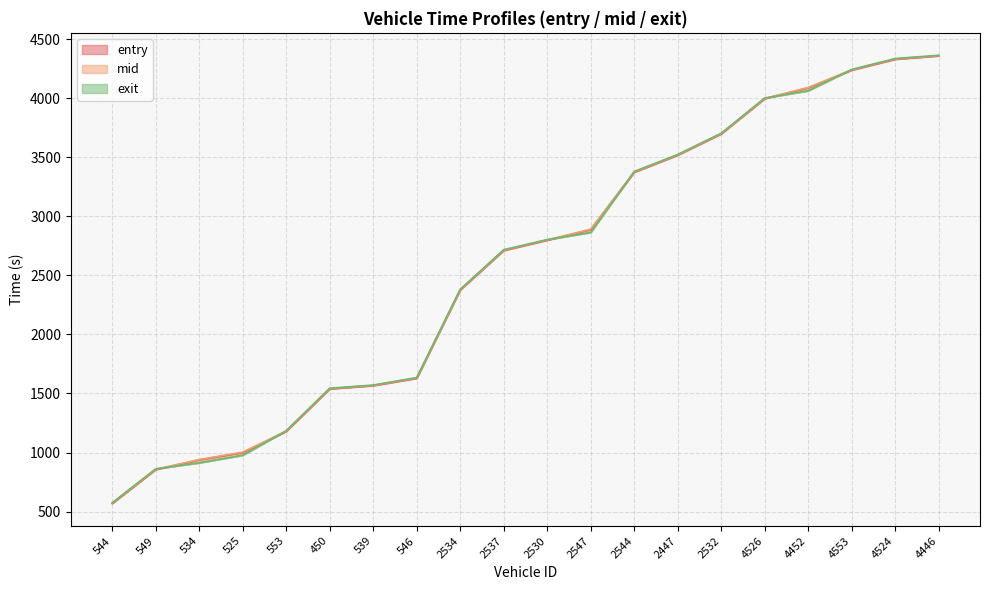

What are all the series names shown in the legend?

entry, mid, exit